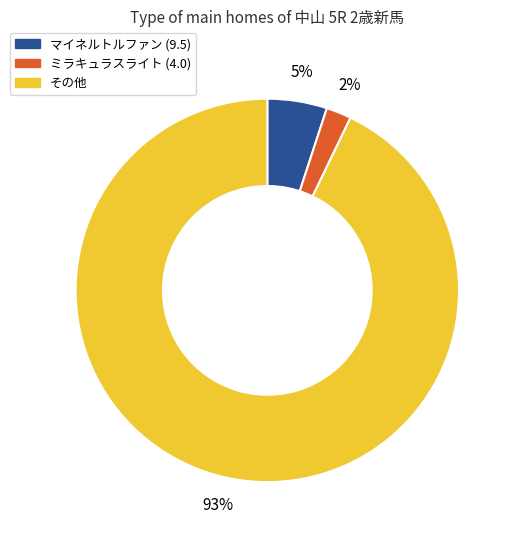

Is there a majority slice in this chart?

Yes